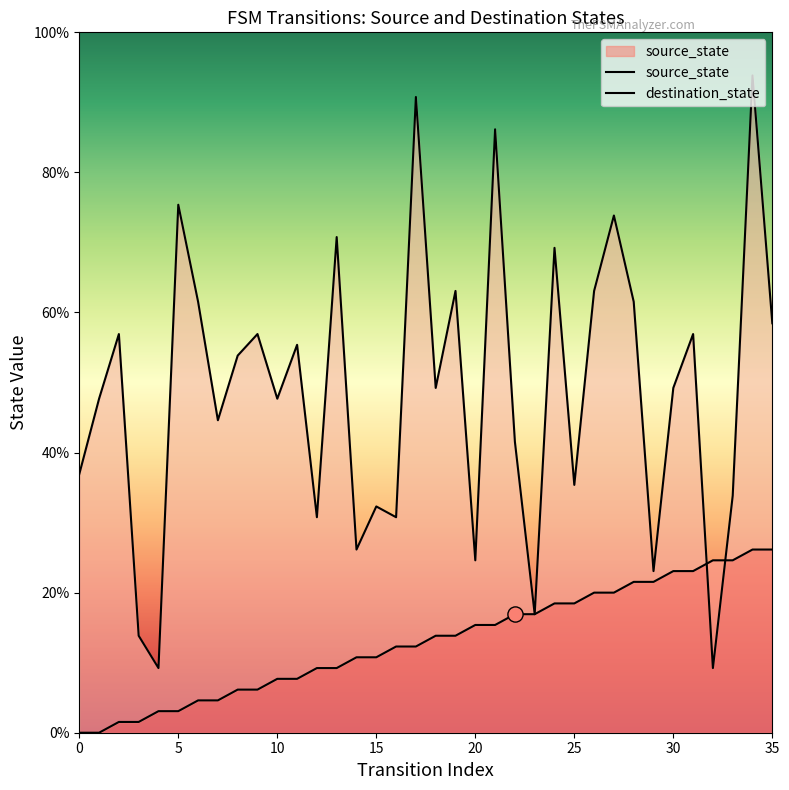

Which series reaches the minimum Y coordinate?

source_state